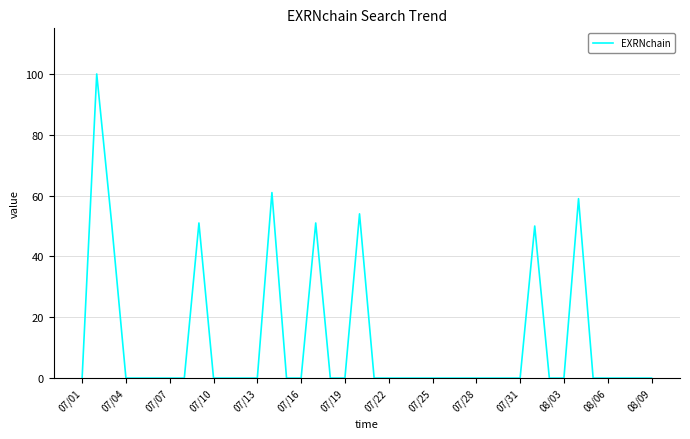

Reading right to left, extract all data points from this chart.

0	0	0	0	0	59	0	0	50	0	0	0	0	0	0	0	0	0	0	0	54	0	0	51	0	0	61	0	0	0	0	51	0	0	0	0	0	52	100	0